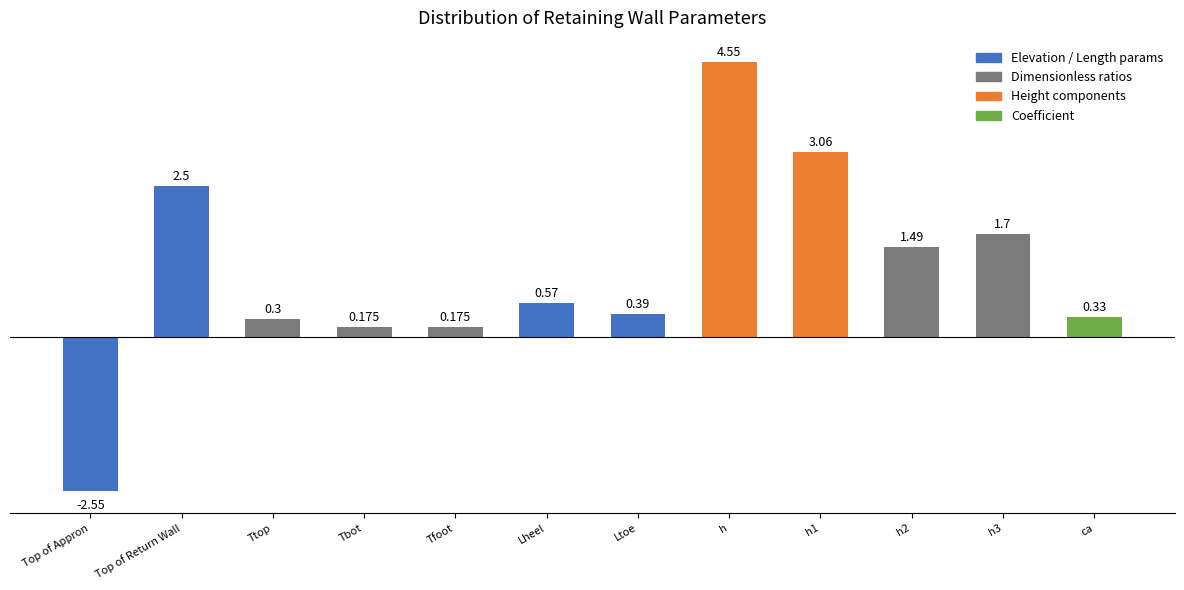

Which has a higher value, Ttop or Tbot?

Ttop